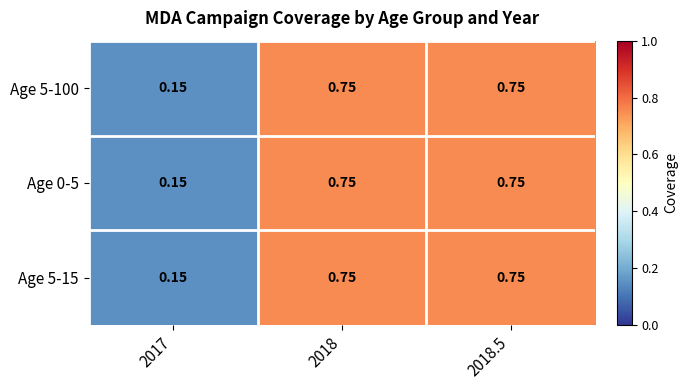

Is the value of Age 5-100 at 2017 greater than the value of Age 0-5 at 2018.5?

No